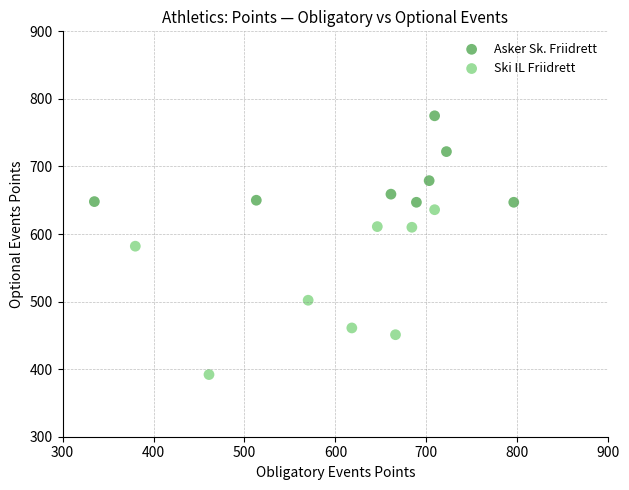

Which series reaches the maximum Y coordinate?

Asker Sk. Friidrett